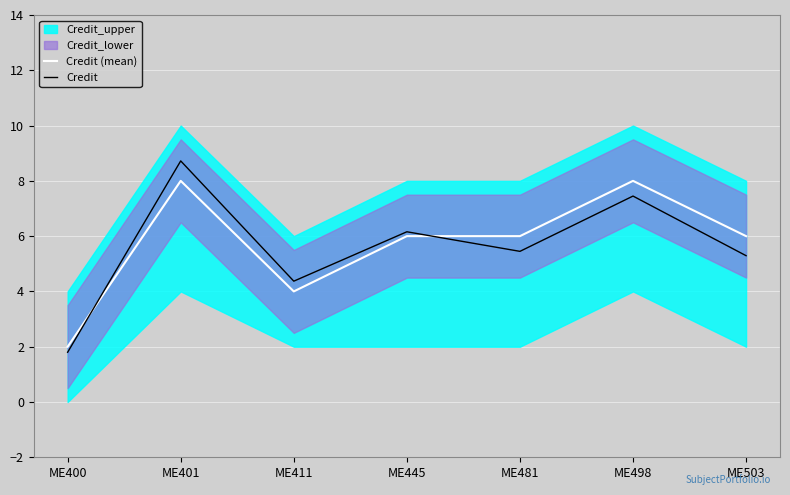

Is it true that Credit equals 1.7 at ME445?

False